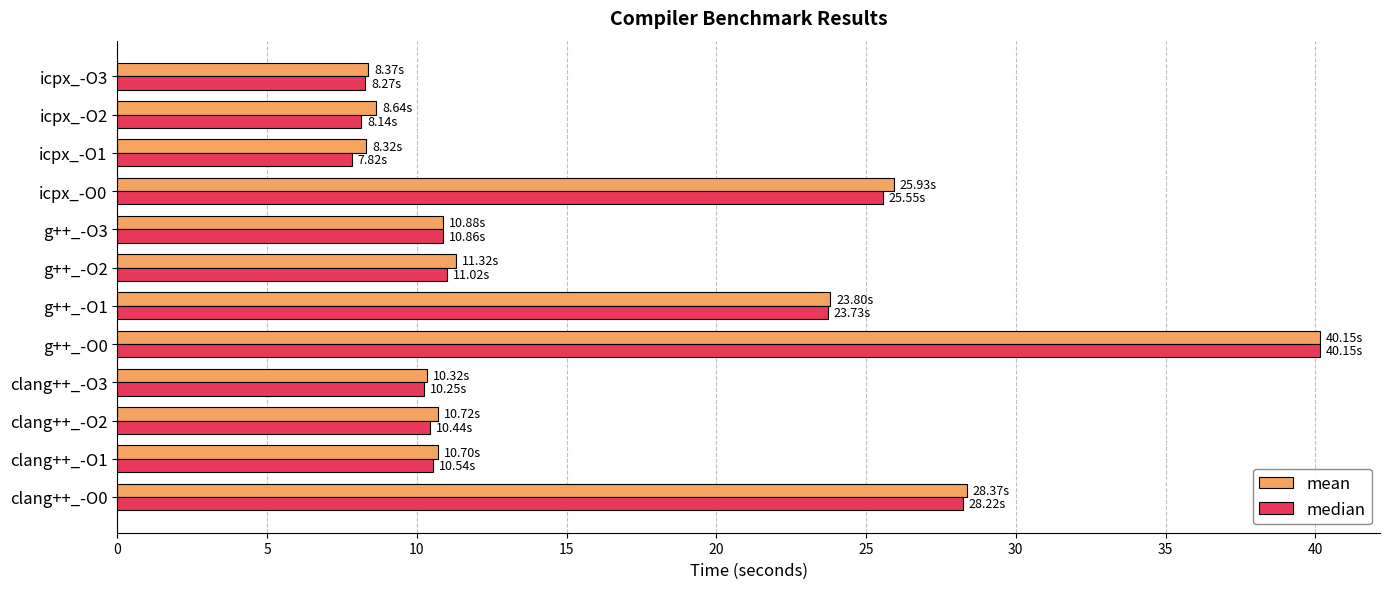

At which category is the sum across all series the highest?

g++_-O0